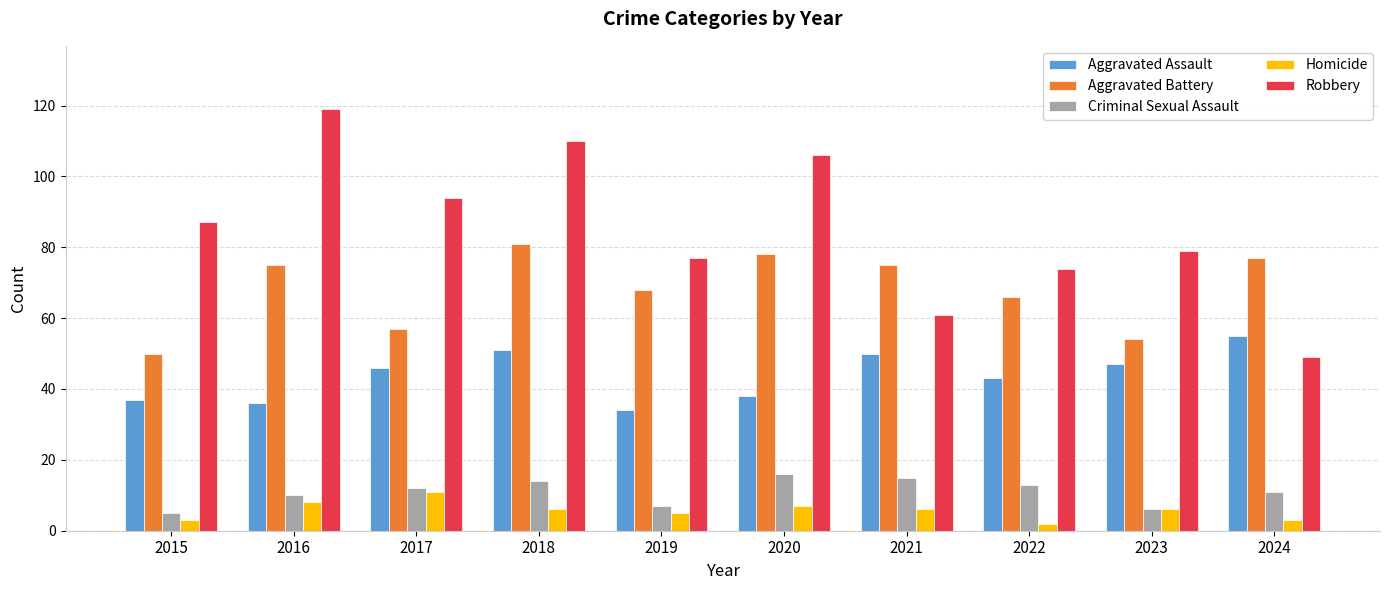

How many bars are there in total?

50